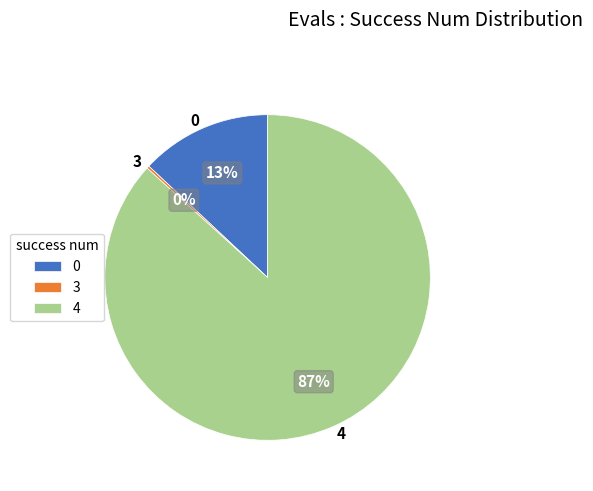

True or false: 0 accounts for 6% of the total.

False